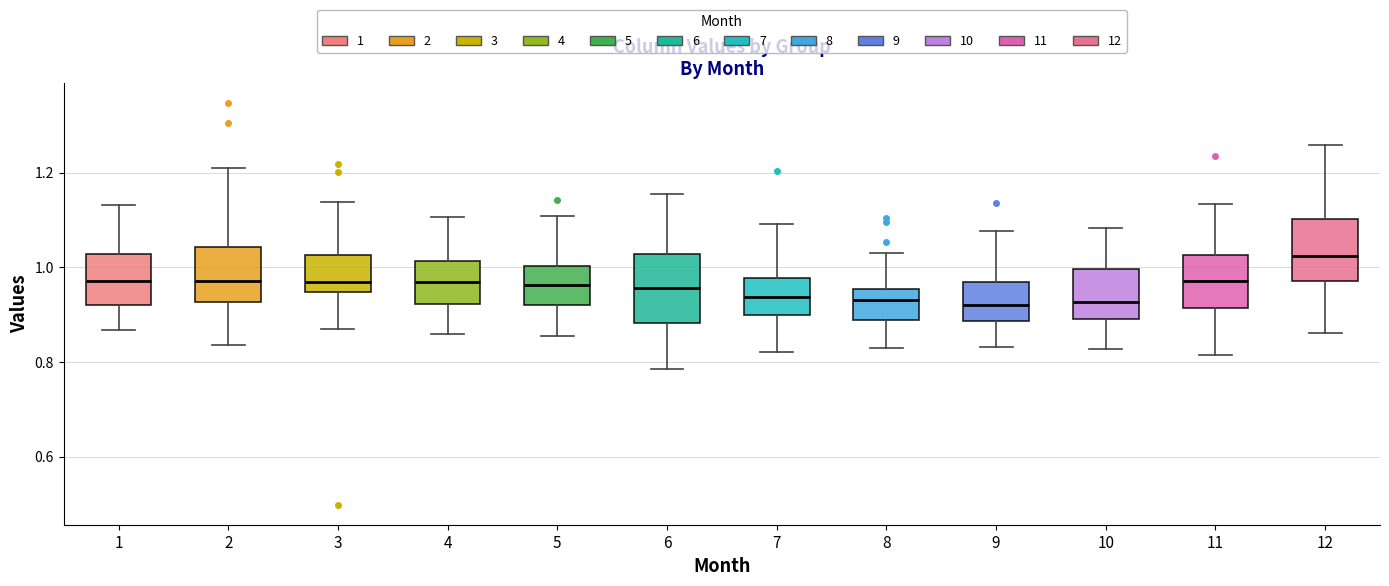

Reading left to right, read every box against the y-axis: the position of its median line, the range the box covers, and the ends of its whiskers. The values are not printed on the chart, so give them approximately, as read against the axis.

1: median 0.98, box 0.92 to 1.02, whiskers 0.86 to 1.14
2: median 0.98, box 0.92 to 1.04, whiskers 0.84 to 1.22
3: median 0.96, box 0.94 to 1.02, whiskers 0.86 to 1.14
4: median 0.96, box 0.92 to 1.02, whiskers 0.86 to 1.10
5: median 0.96, box 0.92 to 1.00, whiskers 0.86 to 1.10
6: median 0.96, box 0.88 to 1.02, whiskers 0.78 to 1.16
7: median 0.94, box 0.90 to 0.98, whiskers 0.82 to 1.10
8: median 0.94, box 0.88 to 0.96, whiskers 0.82 to 1.02
9: median 0.92, box 0.88 to 0.96, whiskers 0.84 to 1.08
10: median 0.92, box 0.90 to 1.00, whiskers 0.82 to 1.08
11: median 0.98, box 0.92 to 1.02, whiskers 0.82 to 1.14
12: median 1.02, box 0.98 to 1.10, whiskers 0.86 to 1.26